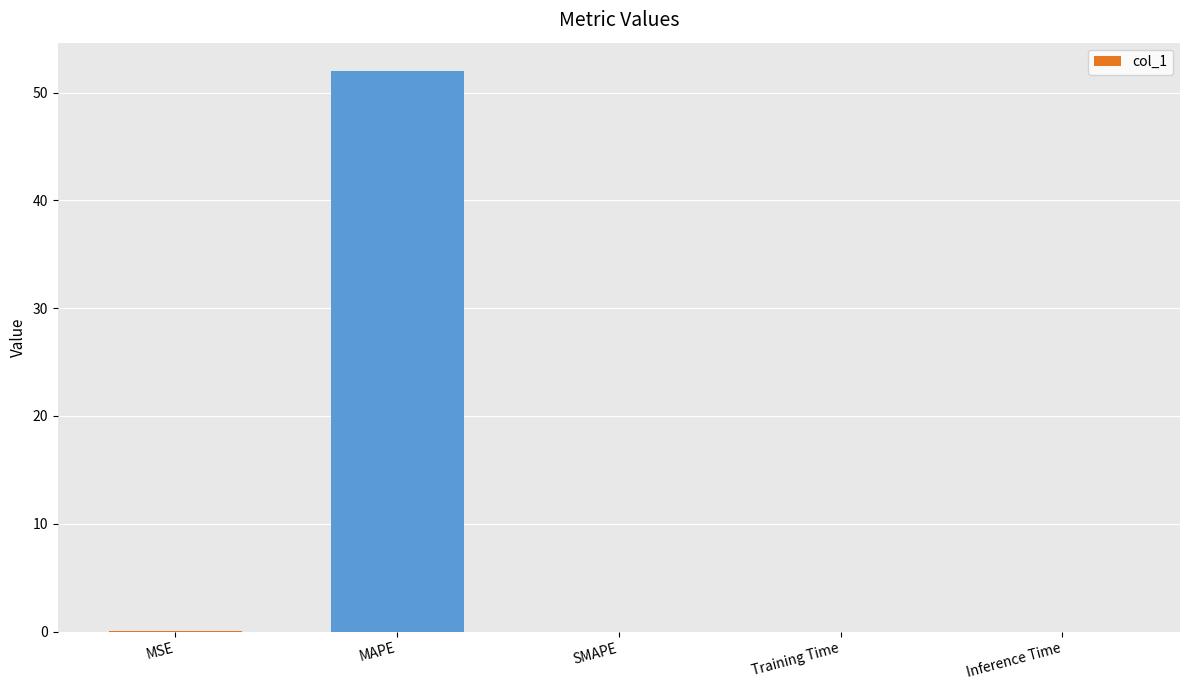

The chart shows a value of 31.3 at SMAPE. True or false?

False